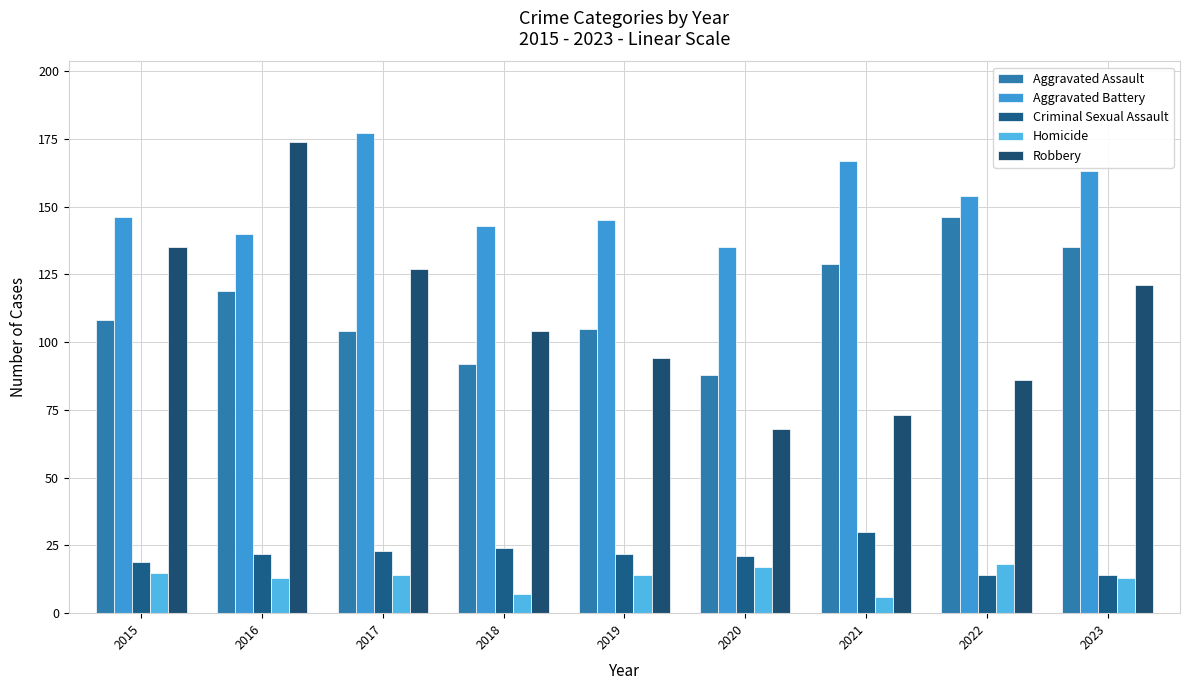

What is the sum of all Robbery values?

982